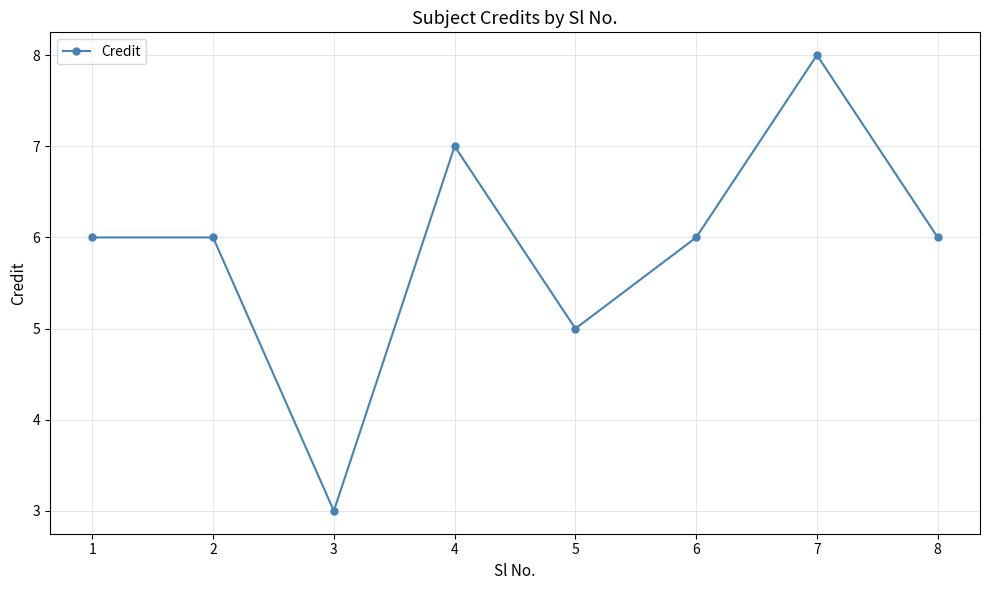

How many categories are shown in the chart?

8